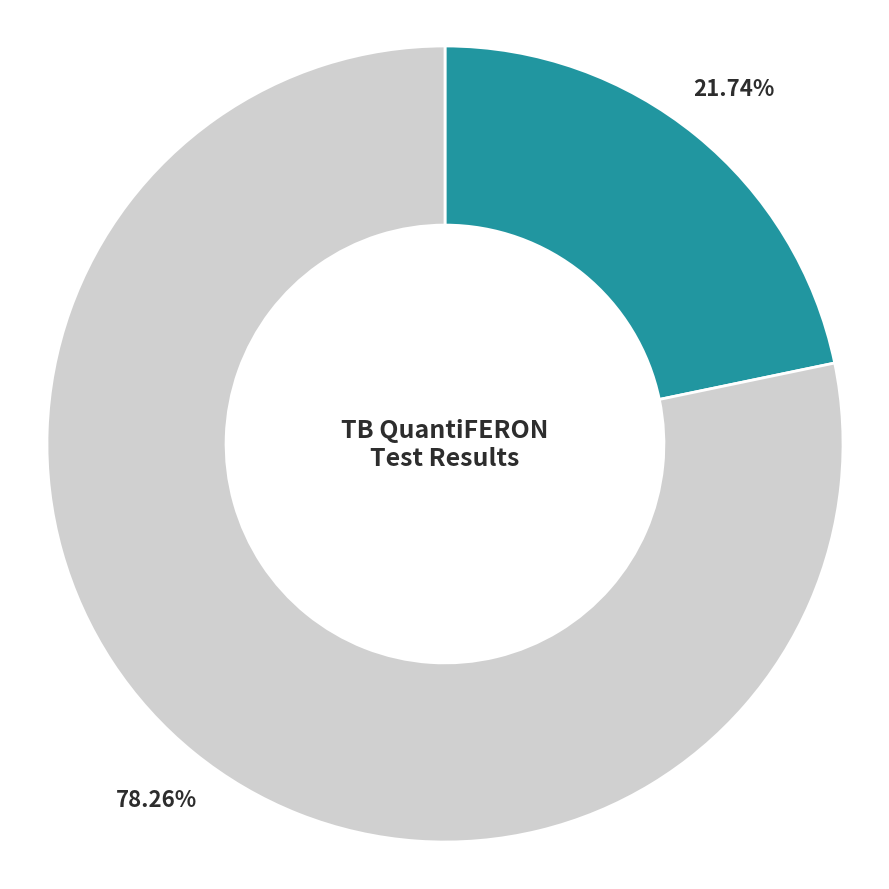

Is there any slice that represents more than half of the pie?

Yes